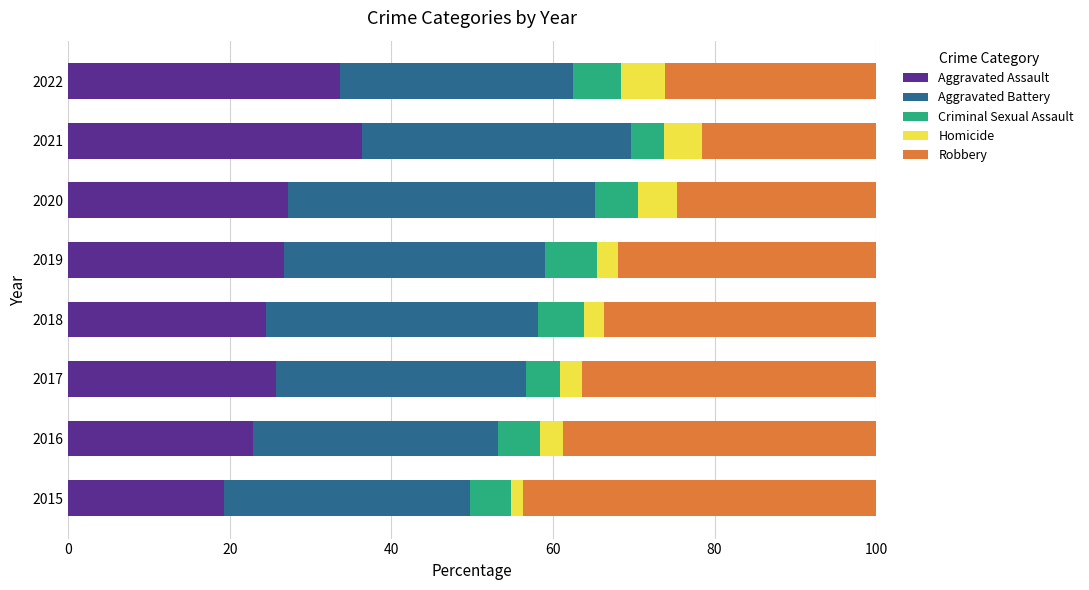

What is the difference between the Aggravated Assault values at 2019 and 2022?

7.0